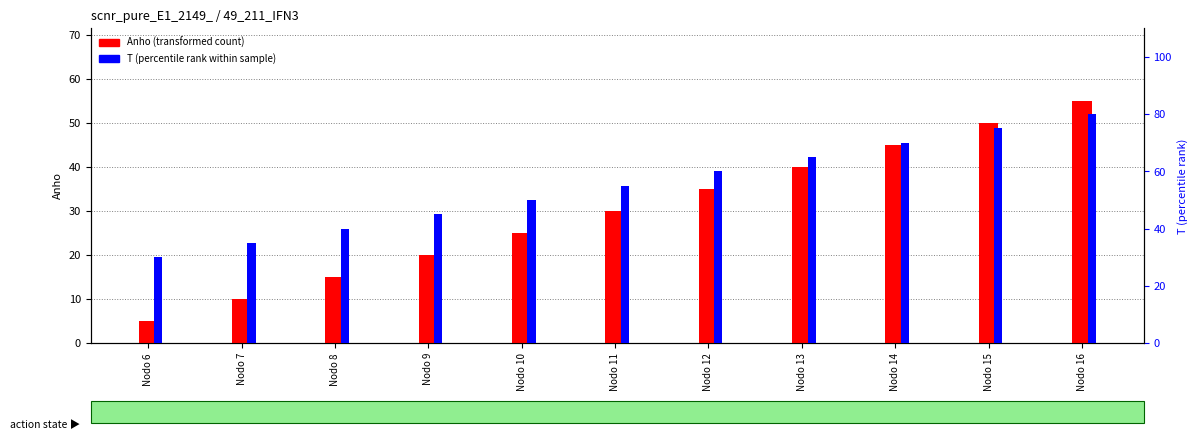

Are the bars grouped side by side (vs. stacked)?

Yes